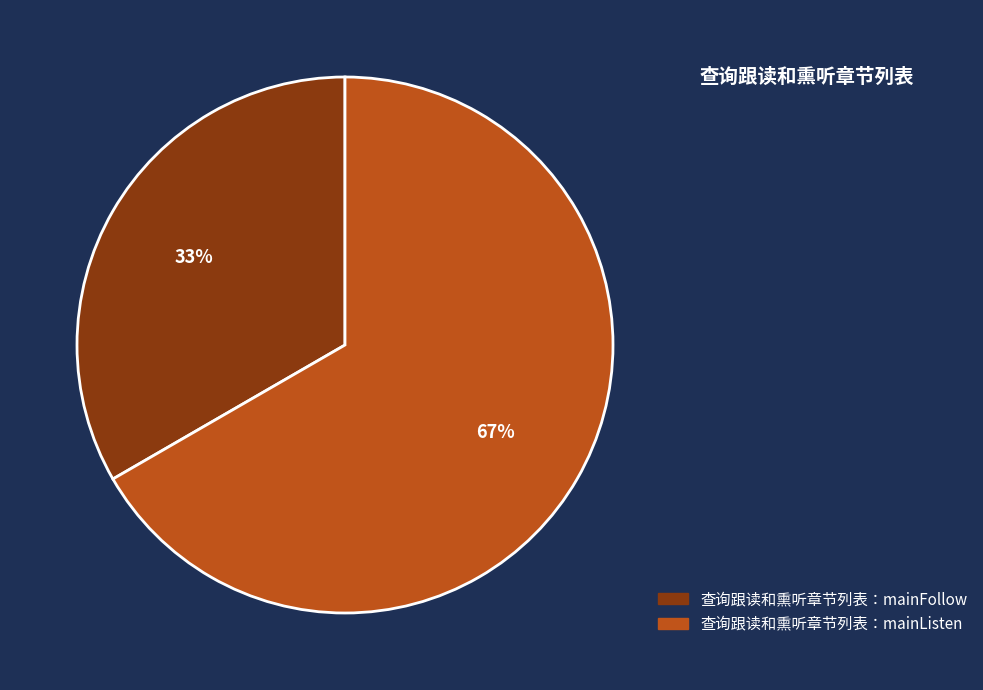

What percentage is the 查询跟读和熏听章节列表：mainListen slice, to the nearest percent?

67%